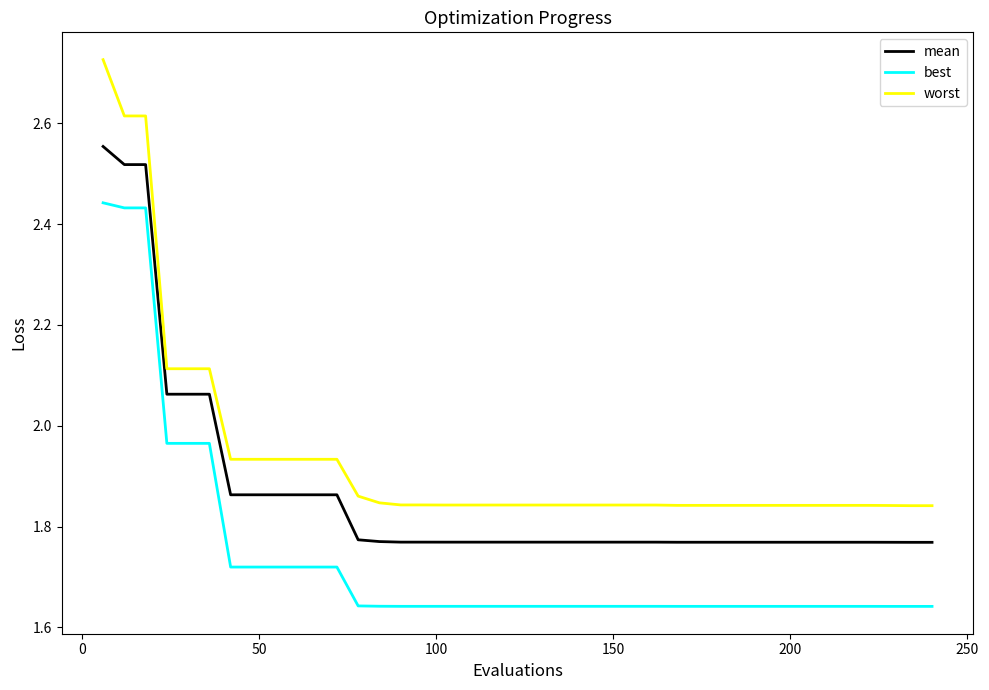

List the series in order of their peak value, highest first.

worst, mean, best